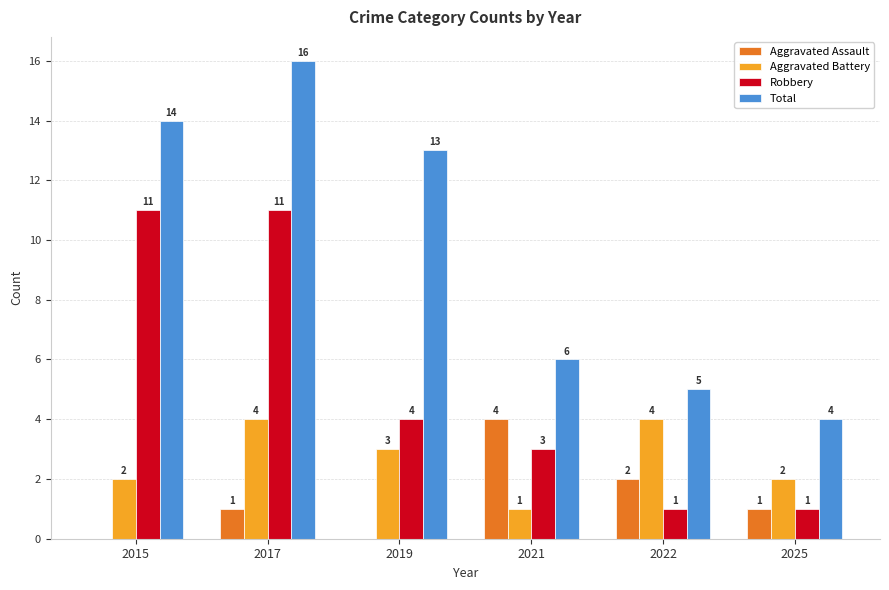

Which category has the highest value in the Total series?

2017